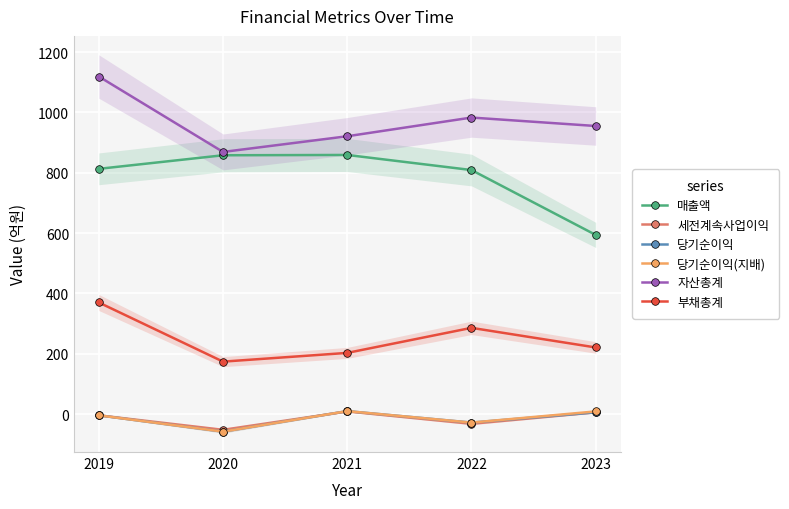

Reading right to left, extract all data points from this chart.

매출액: 2023=594	2022=809	2021=859	2020=858	2019=813
세전계속사업이익: 2023=6	2022=-32	2021=9	2020=-52	2019=-4
당기순이익: 2023=6	2022=-28	2021=10	2020=-58	2019=-4
당기순이익(지배): 2023=9	2022=-28	2021=10	2020=-58	2019=-4
자산총계: 2023=955	2022=983	2021=921	2020=869	2019=1119
부채총계: 2023=221	2022=286	2021=203	2020=174	2019=370